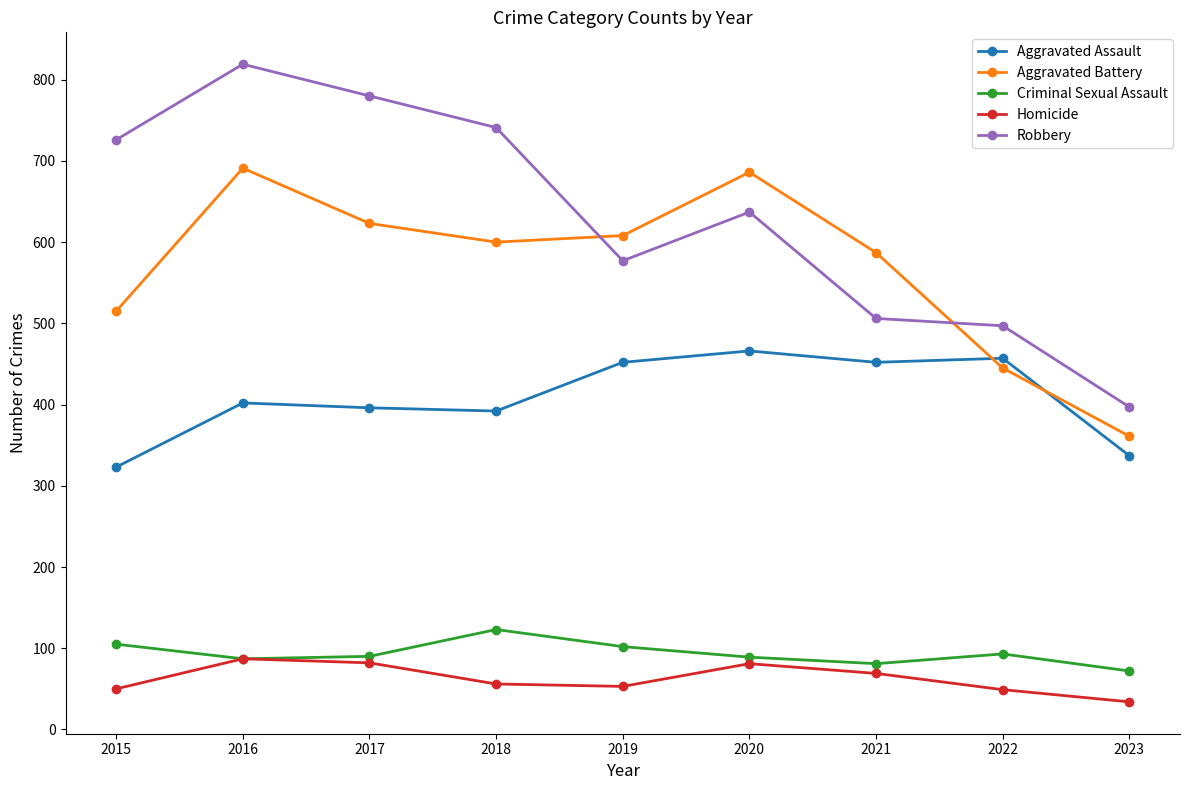

Which series changed the most between 2019 and 2023?

Aggravated Battery